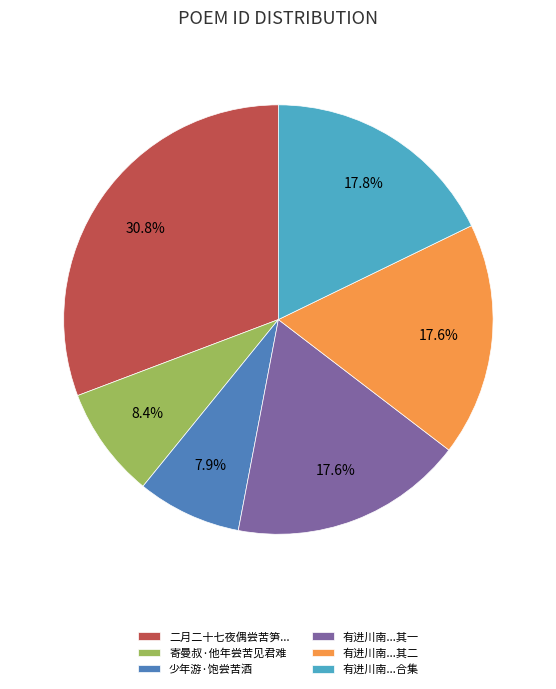

Which slice is the smallest?

少年游·饱尝苦酒